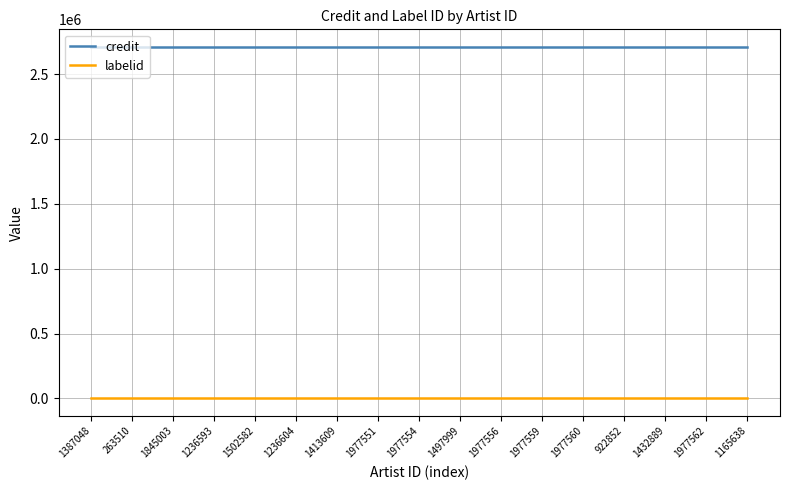

What is the highest value of the labelid series?

-1